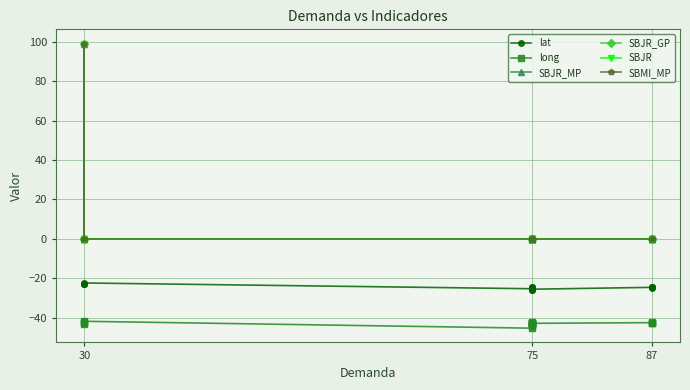

Between 9 and 10, which series saw the biggest shift?

lat